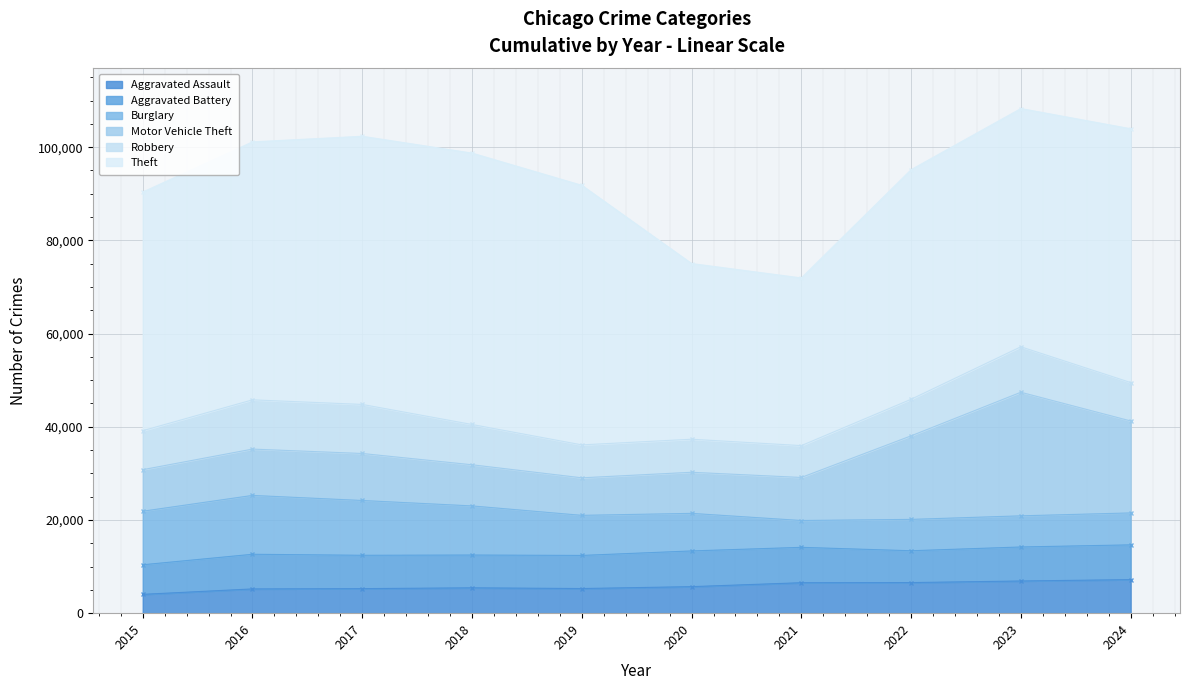

Rank the series at 2018 from lowest to highest value.

Aggravated Assault, Aggravated Battery, Robbery, Motor Vehicle Theft, Burglary, Theft